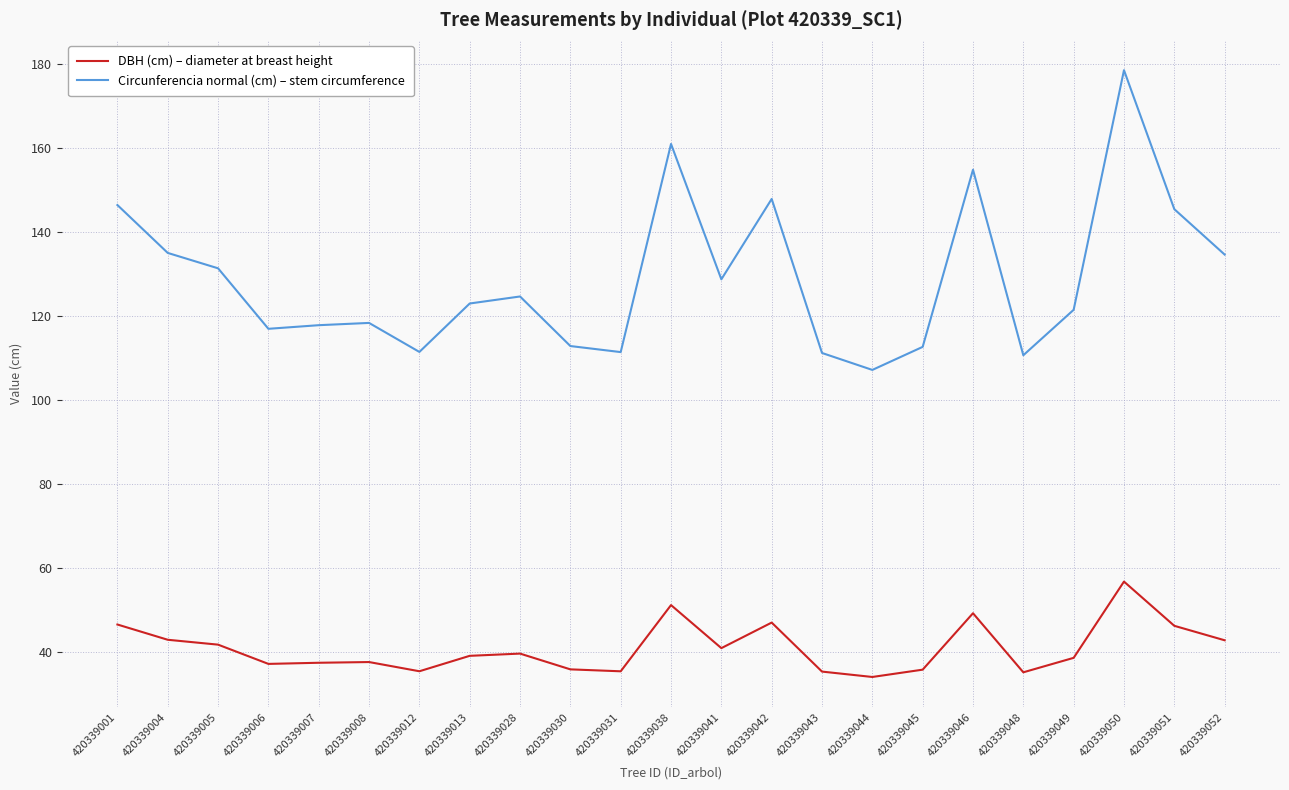

List the series in order of their peak value, highest first.

Circunferencia normal (cm) – stem circumference, DBH (cm) – diameter at breast height